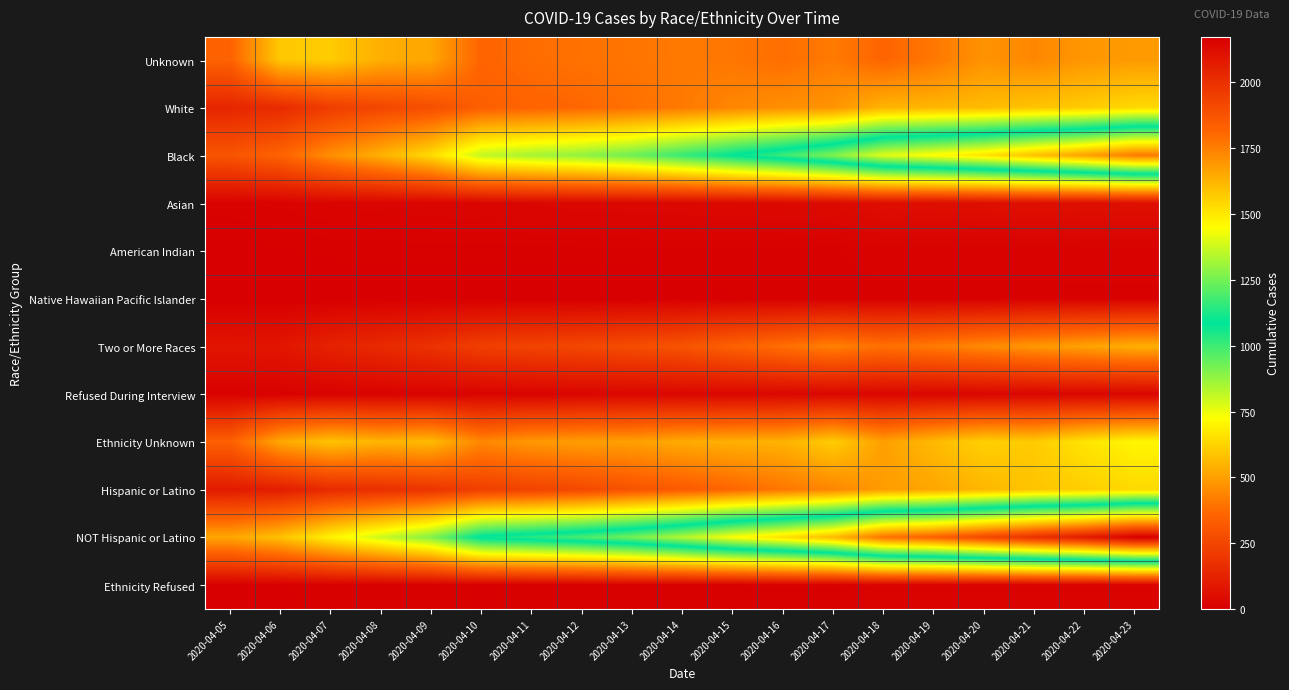

Between 2020-04-05 and 2020-04-09, which is larger?

2020-04-09